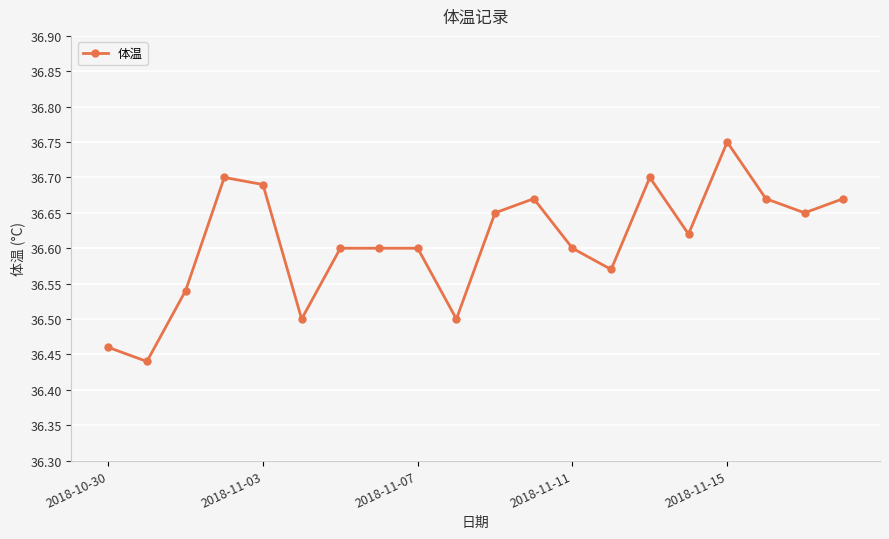

What is the difference between the second highest and minimum values?

0.3